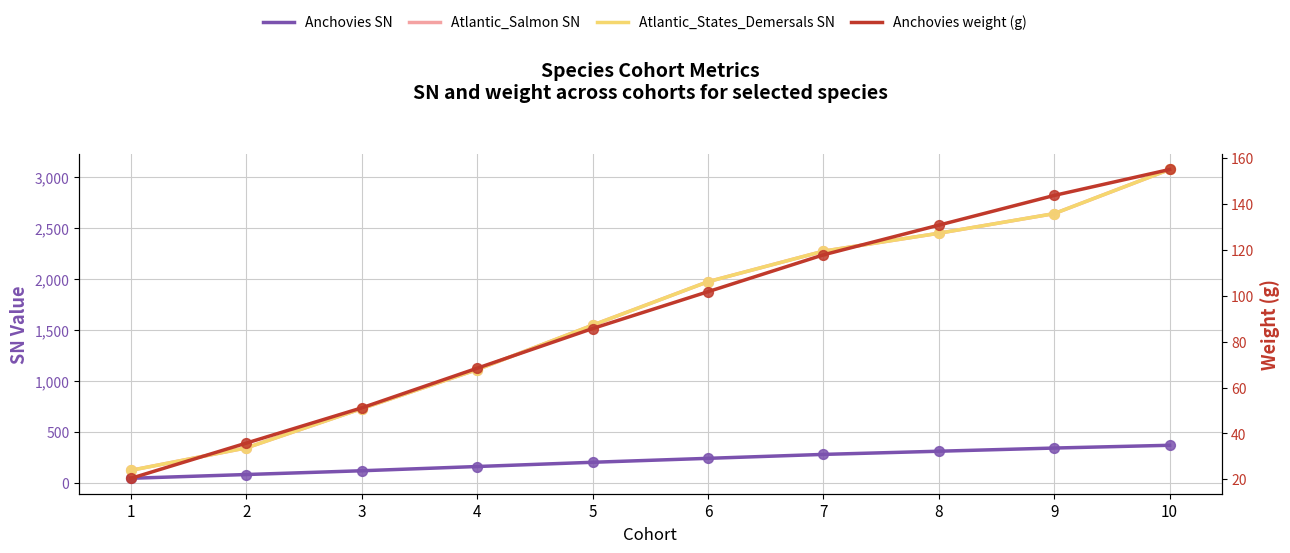

What are all the series names shown in the legend?

Anchovies SN, Atlantic_Salmon SN, Atlantic_States_Demersals SN, Anchovies weight (g)